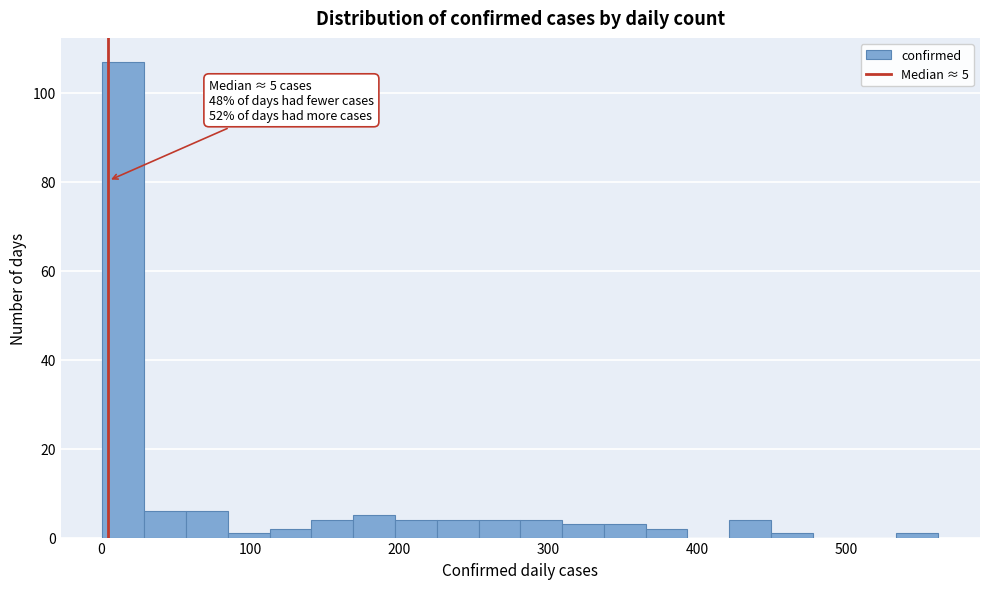

Around what value on the x-axis is the tallest bar? Give the approximate position of its centre, as read against the axis.

20